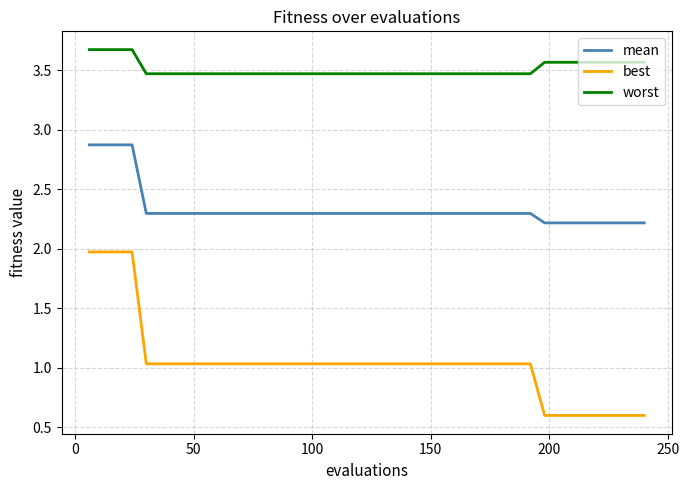

True or false: worst and mean intersect in this chart.

False